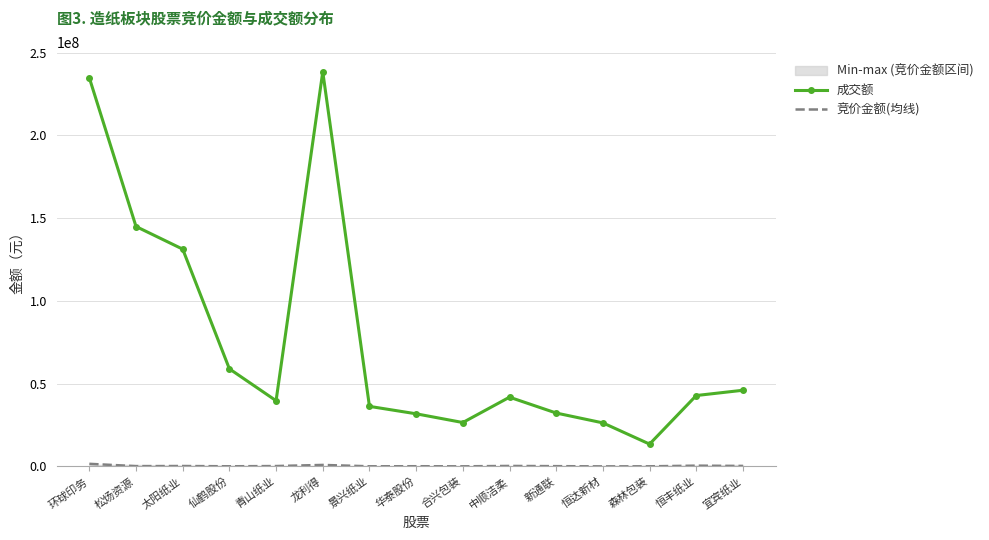

At which category is the sum across all series the highest?

龙利得